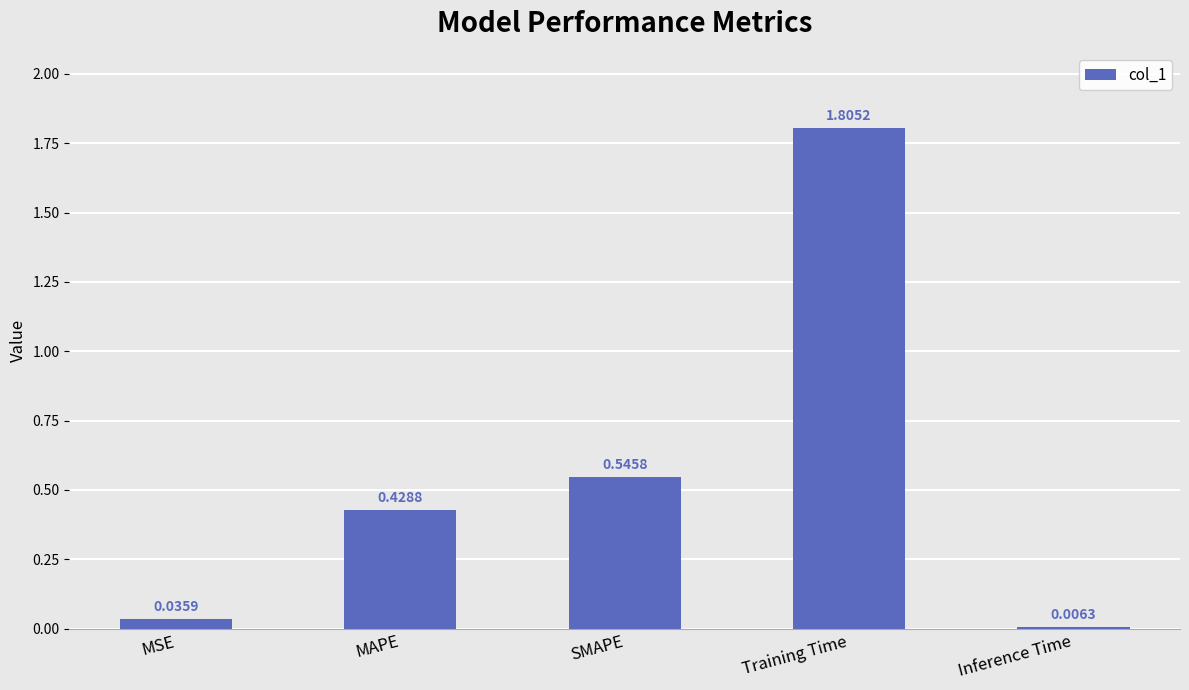

At which category does the chart reach its minimum across all series?

Inference Time